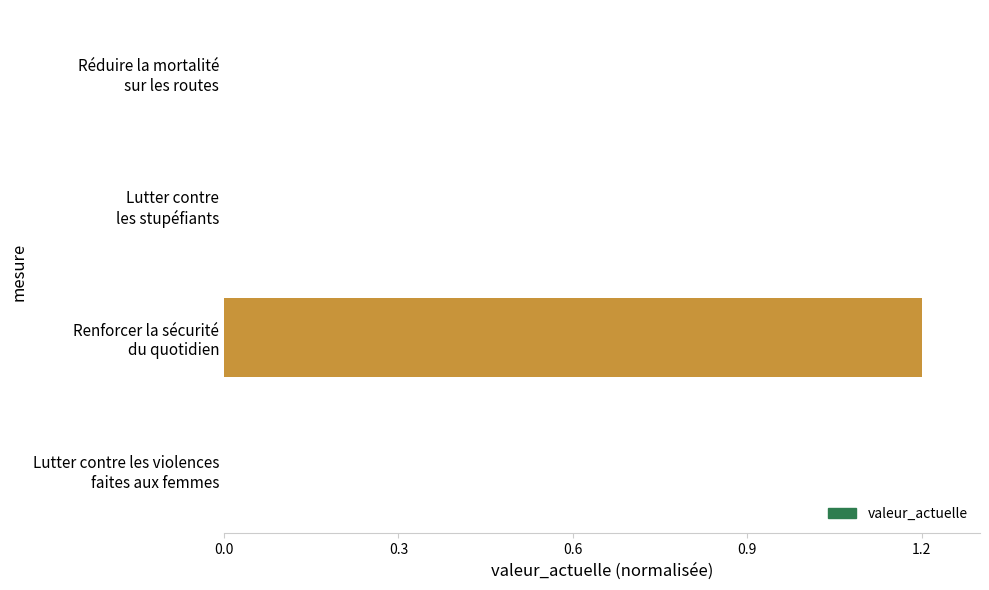

What is the sum of all values?

1.2